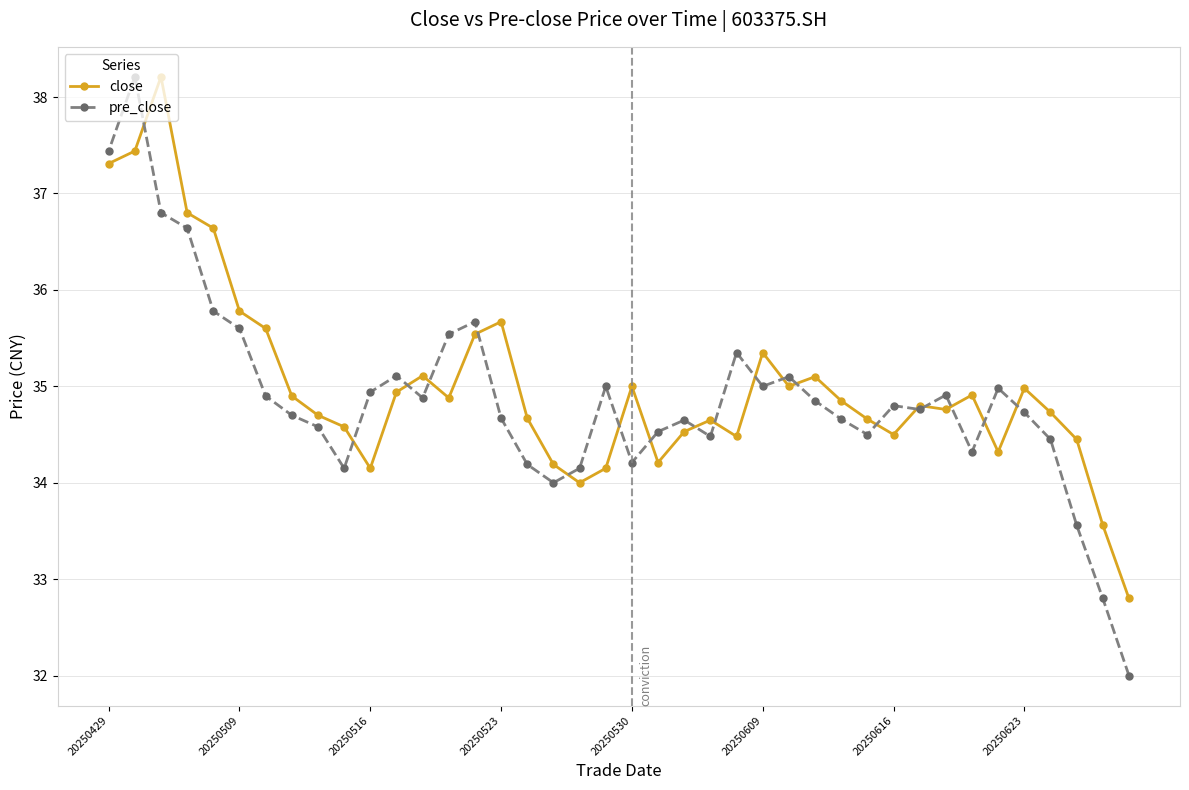

What is the difference between the highest and lowest values at 20250516?

0.8